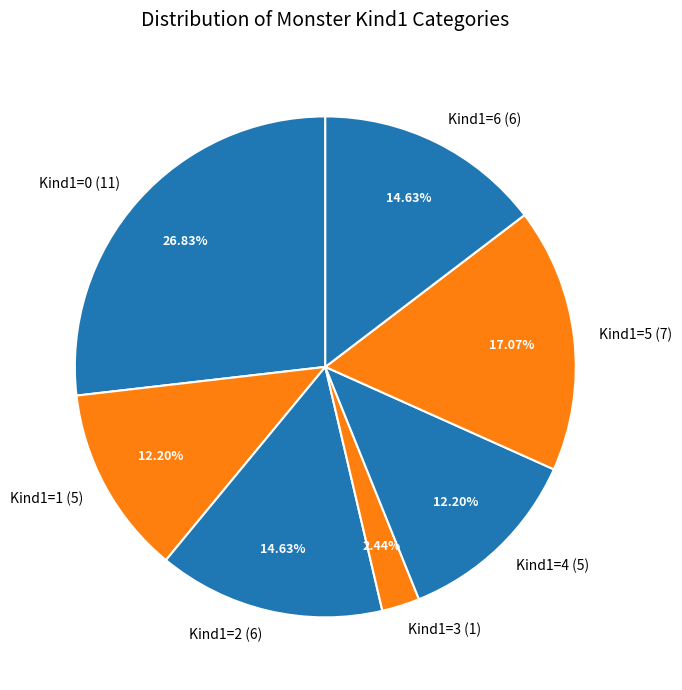

What is the ratio of the value at Kind1=6 (6) to the value at Kind1=3 (1)?

6.0